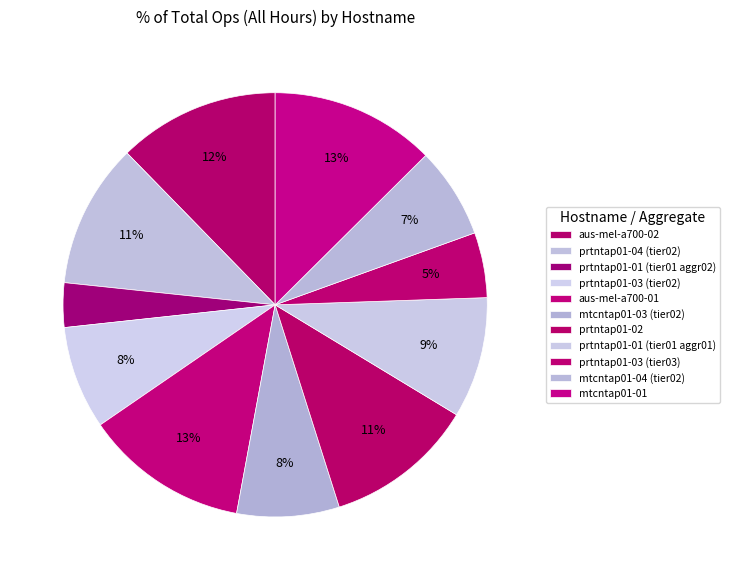

What is the total percentage of prtntap01-02 and prtntap01-01 (tier01 aggr02)?

14.8%